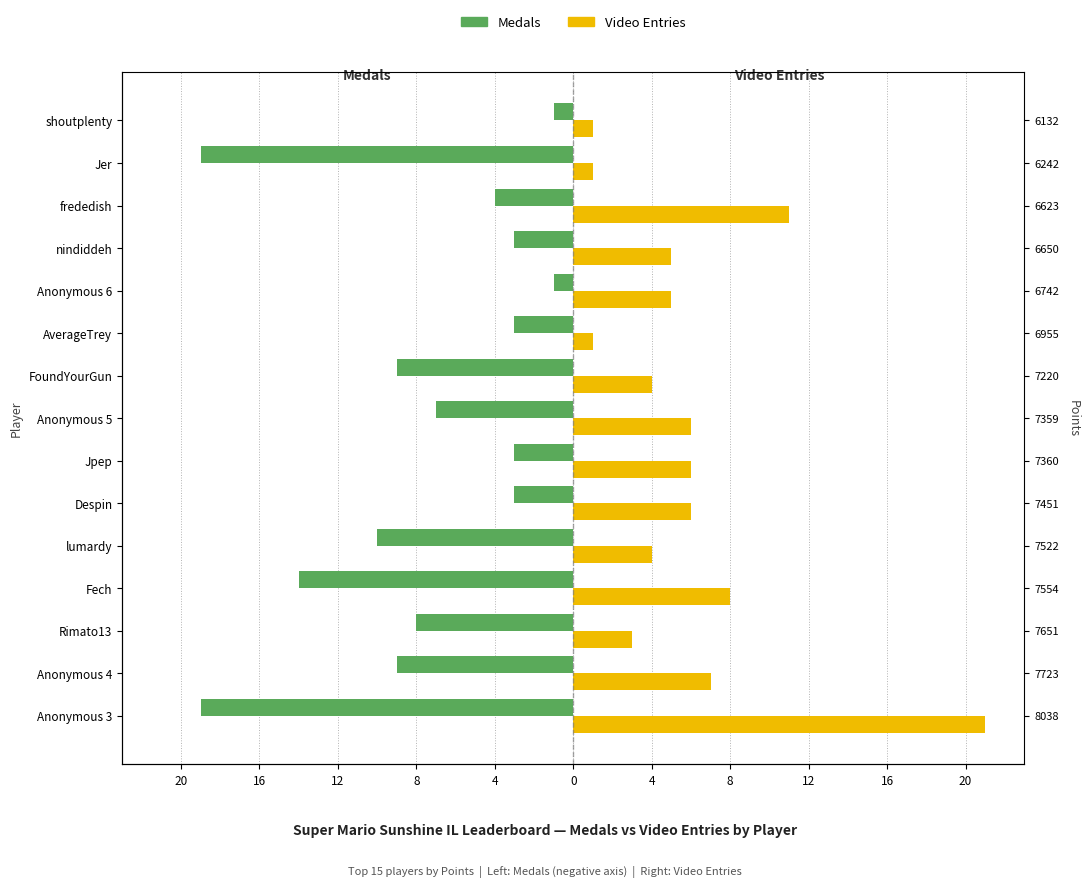

What is the sum of all Video Entries values?

89